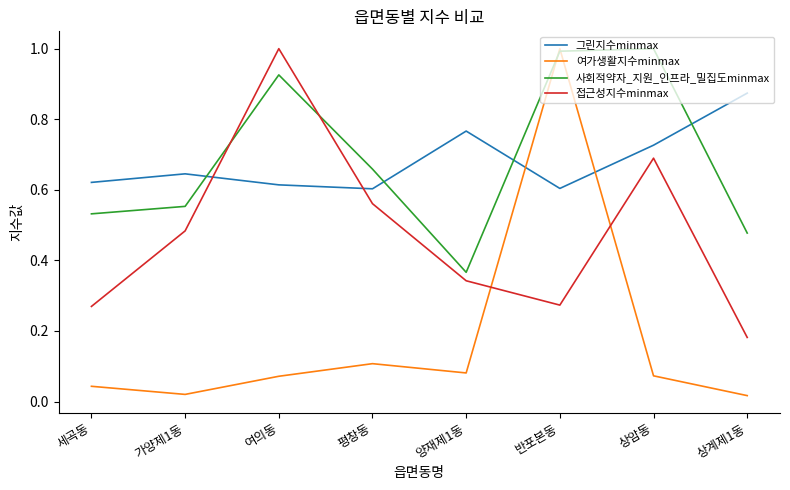

Where is the first local minimum for 접근성지수minmax?

반포본동